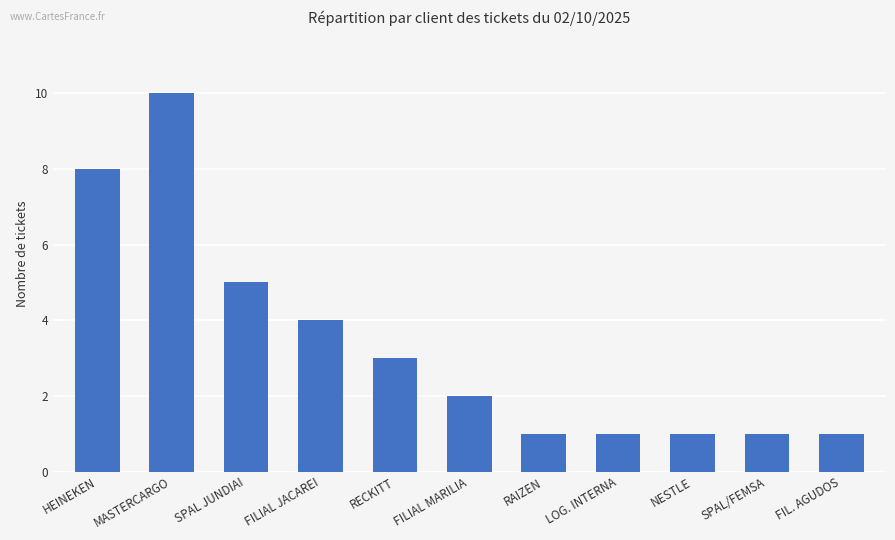

Is it true that the value at SPAL JUNDIAI is 7?

False